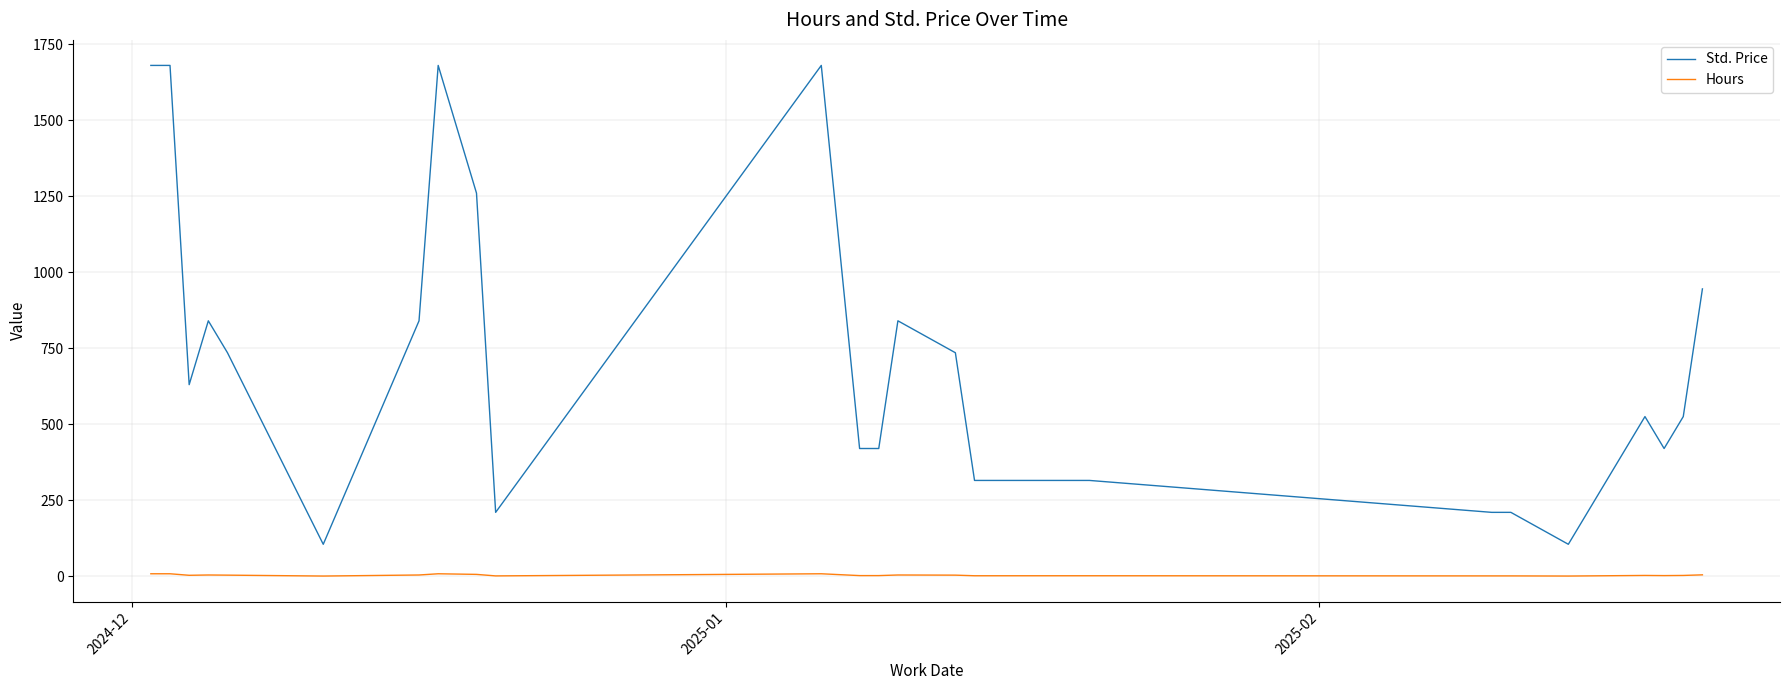

Which series has the largest range (max minus min)?

Std. Price